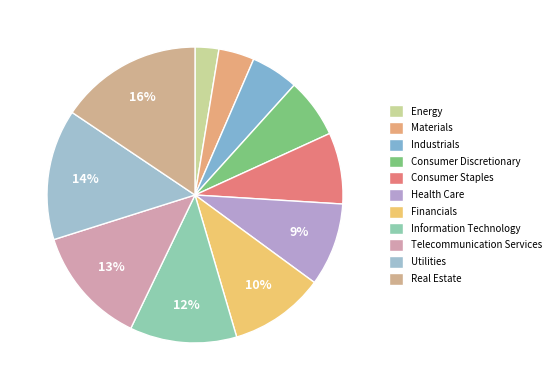

Count the number of slices in the pie.

11